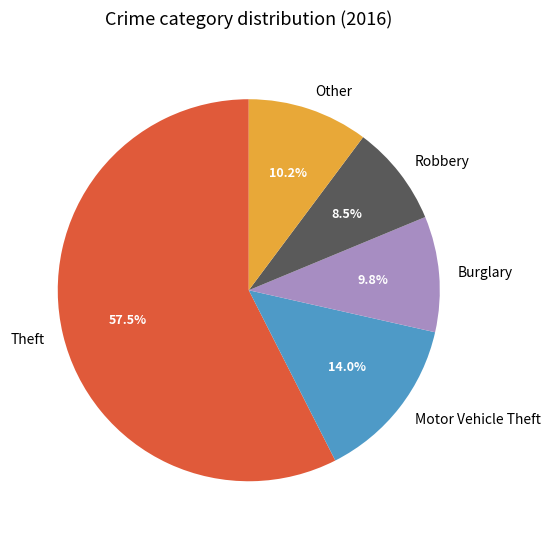

What portion of the pie excludes Robbery?

91.5%